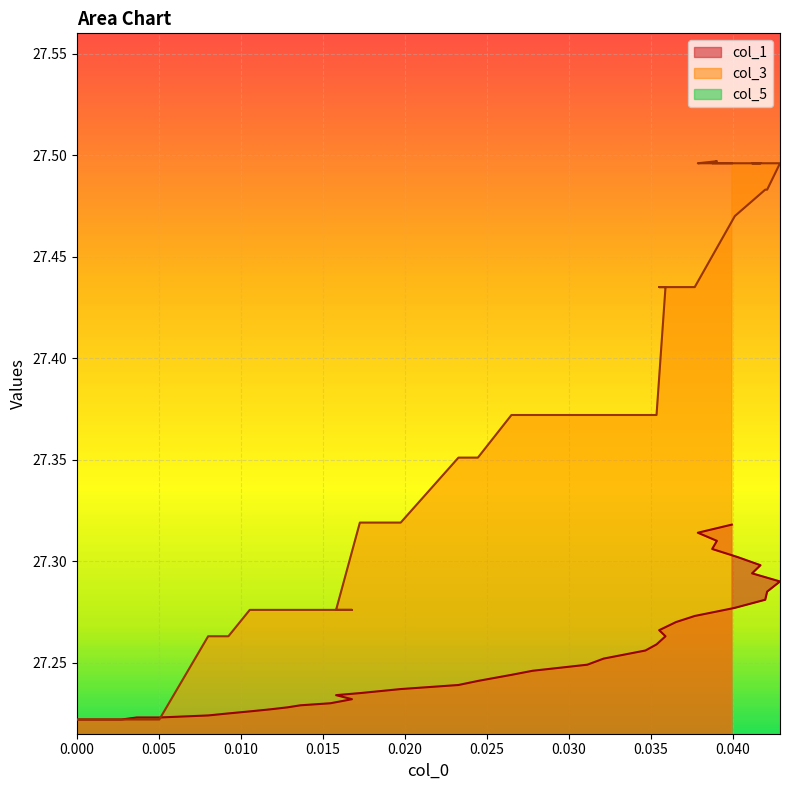

Count the col_1 values in the range 27 to 28.

40